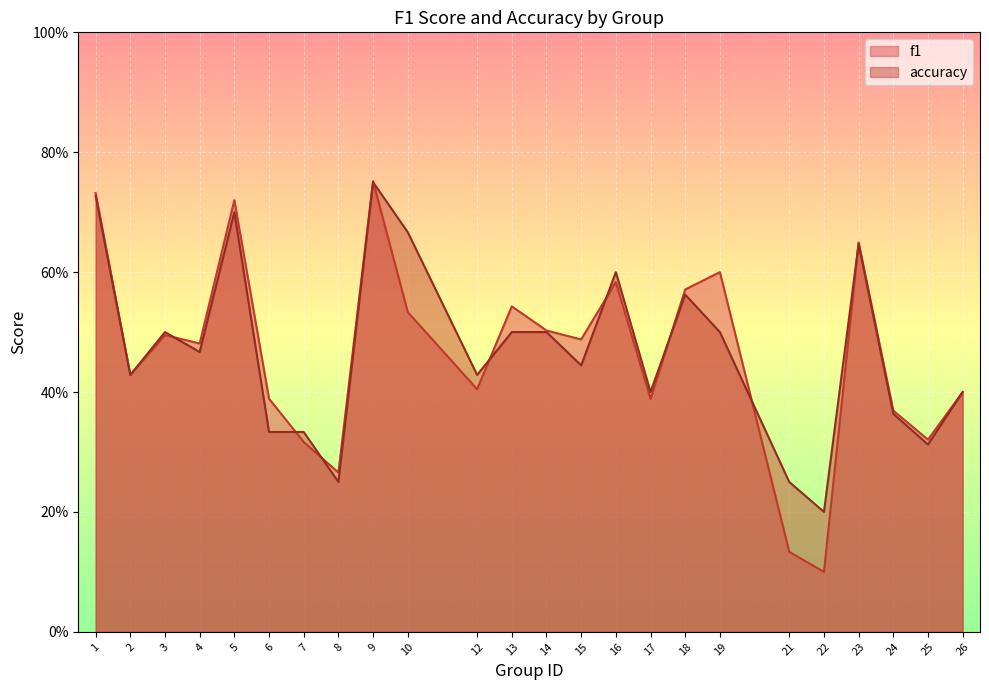

Is the value of f1 at 23 greater than the value of accuracy at 18?

Yes